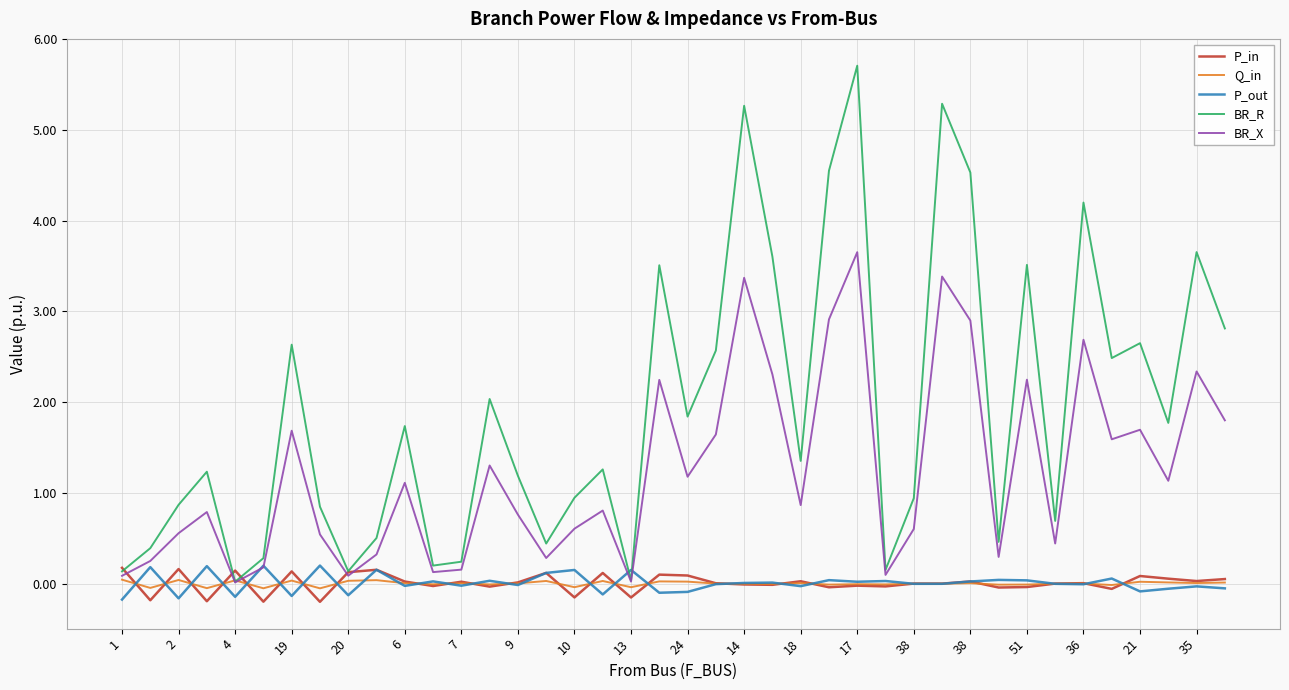

Is this an area chart (filled region under the line)?

No